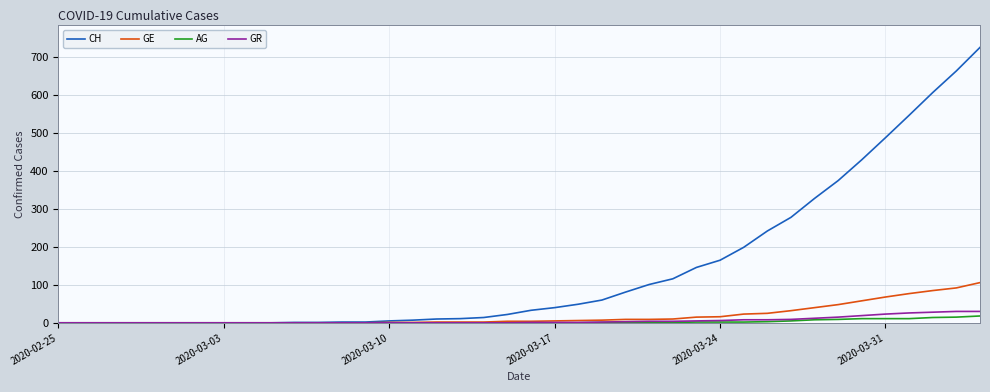

Which series has the largest total across all categories?

CH